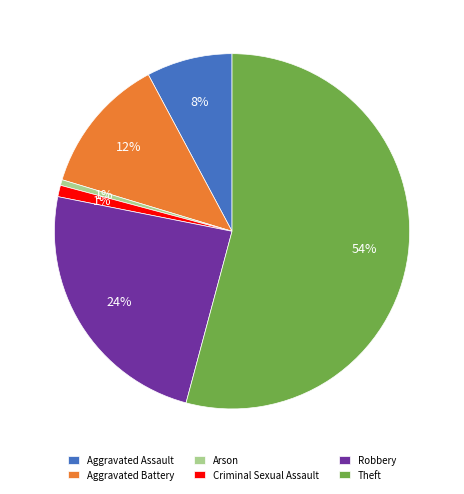

Which slice is the largest?

Theft